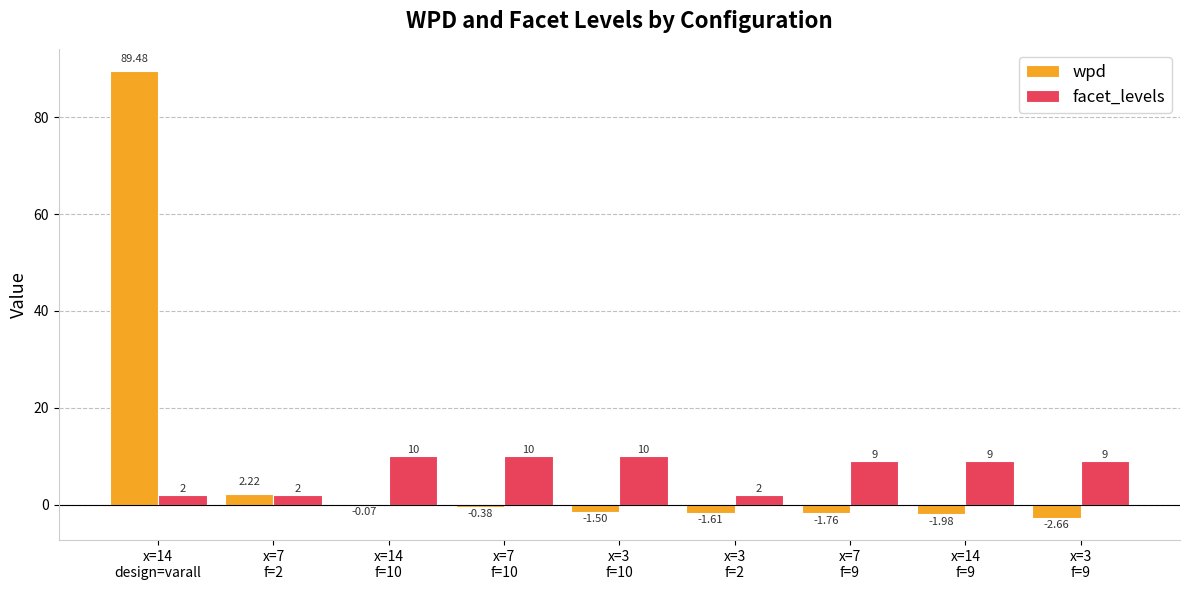

What is the total value across all series at x=3
f=2?

0.4